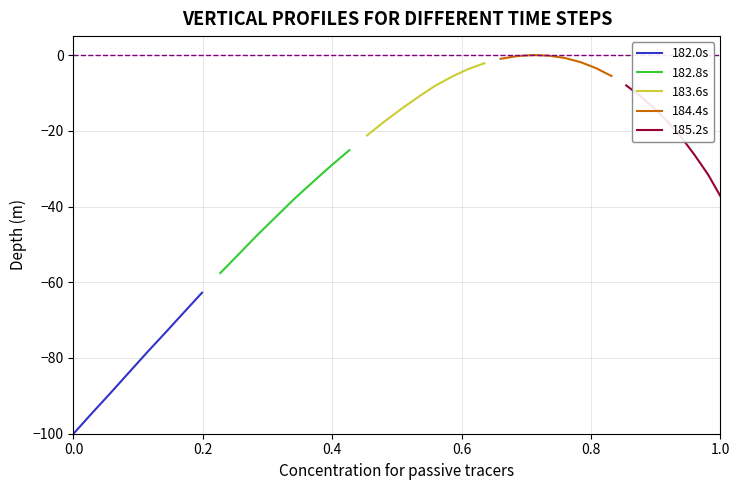

What is the highest value of the 183.6s series?

-2.2